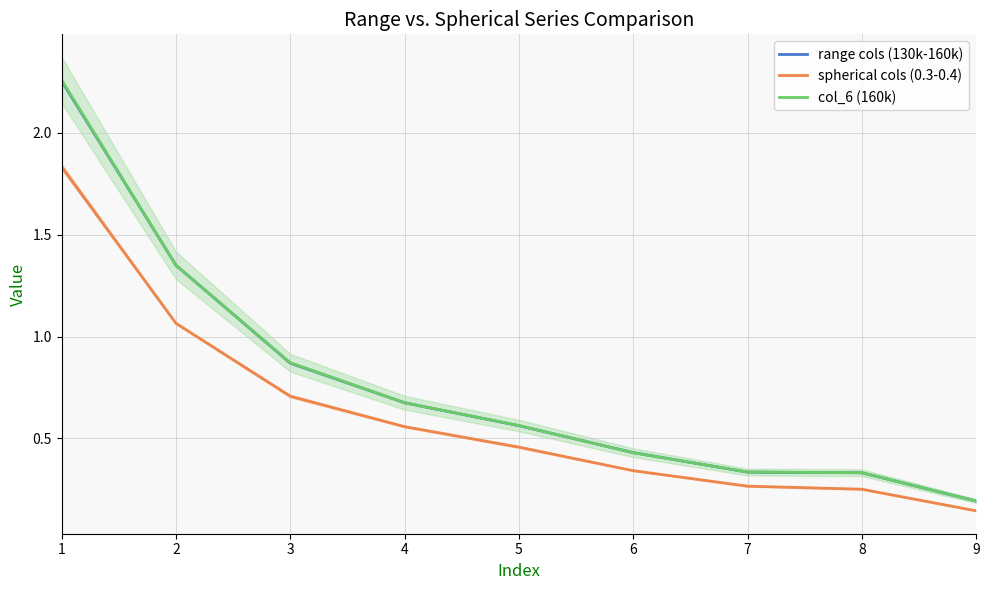

At which category is the sum across all series the highest?

1